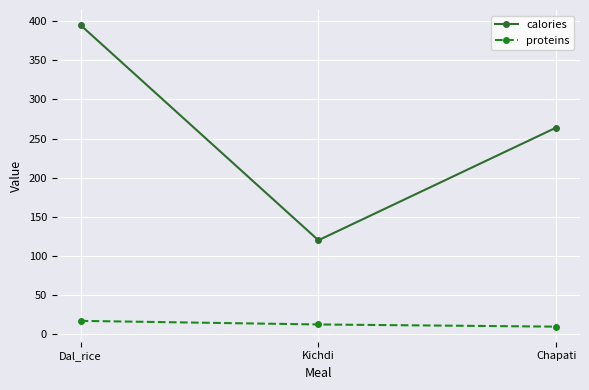

At how many categories does at least one series exceed 42?

3